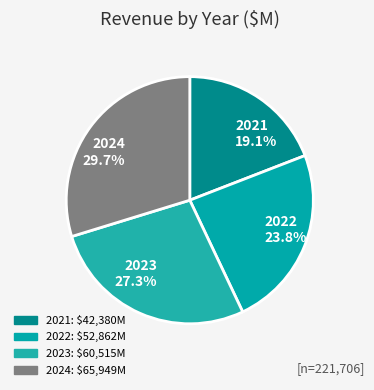

To the nearest percent, what is the average slice percentage?

25%